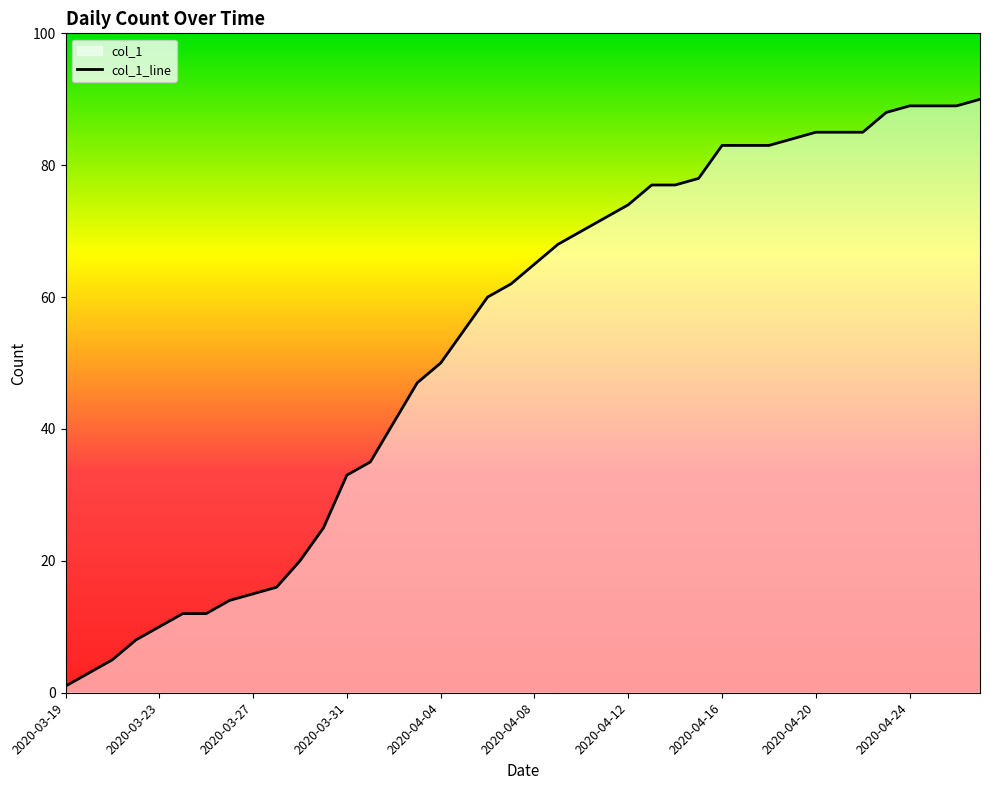

What is the change in value from 2020-04-08 to 2020-04-12?

+9